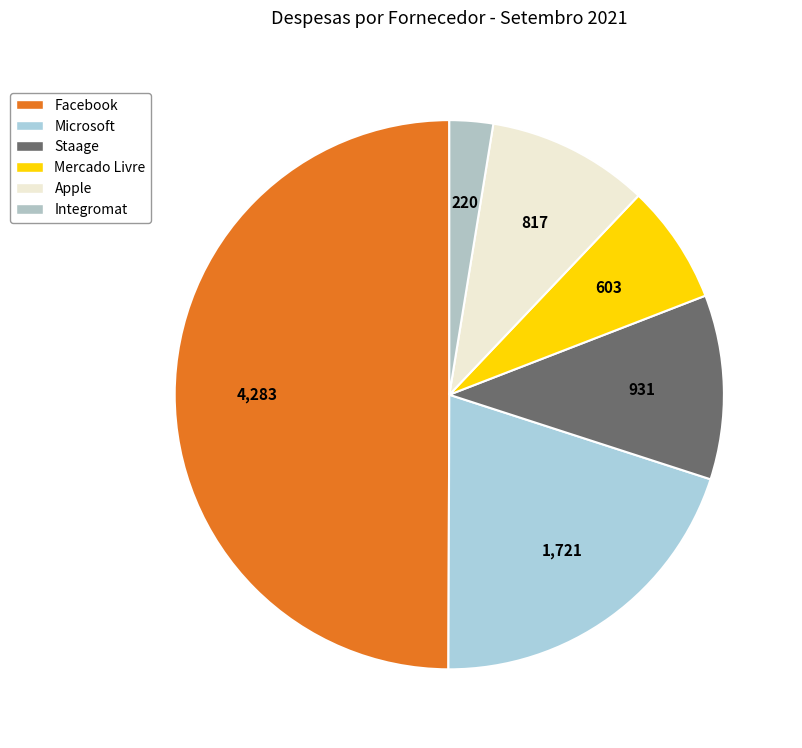

Does Microsoft account for over 50% of the chart?

No